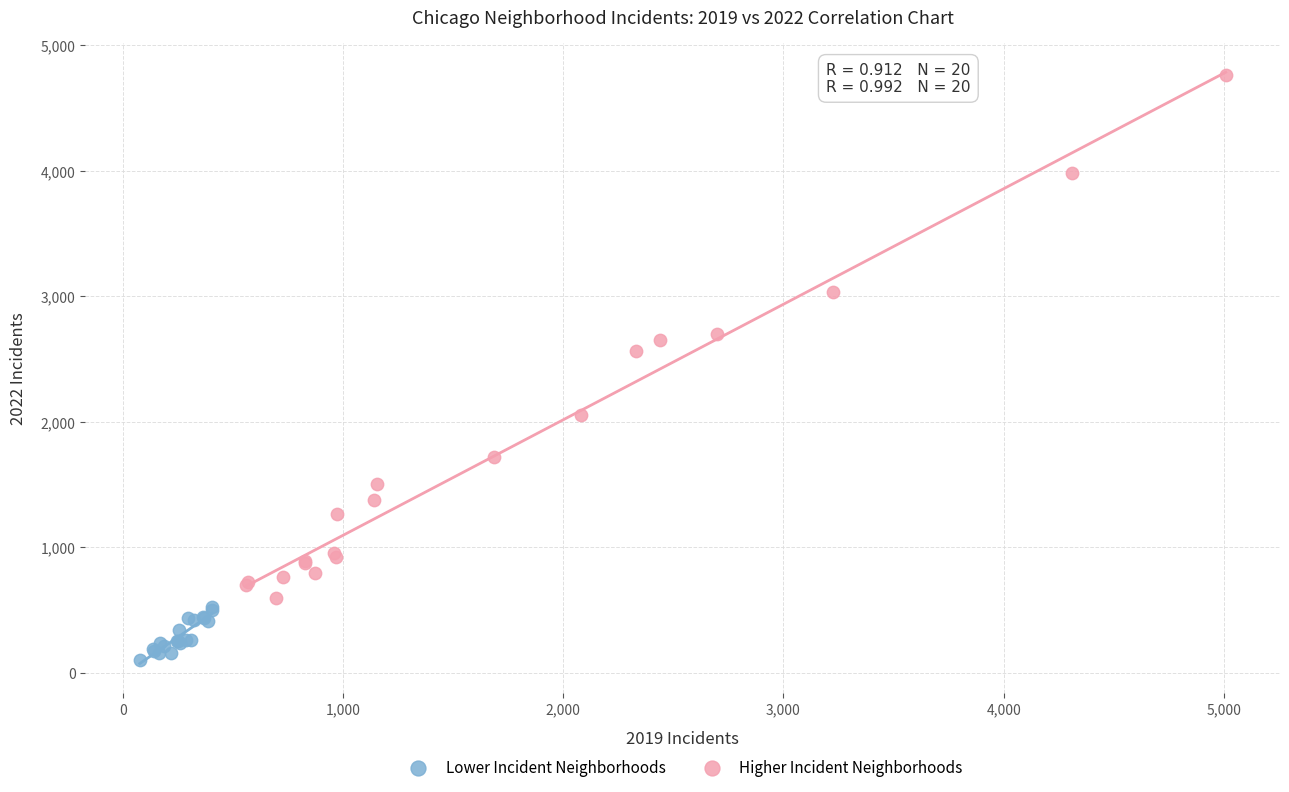

Which series reaches the maximum Y coordinate?

Higher Incident Neighborhoods